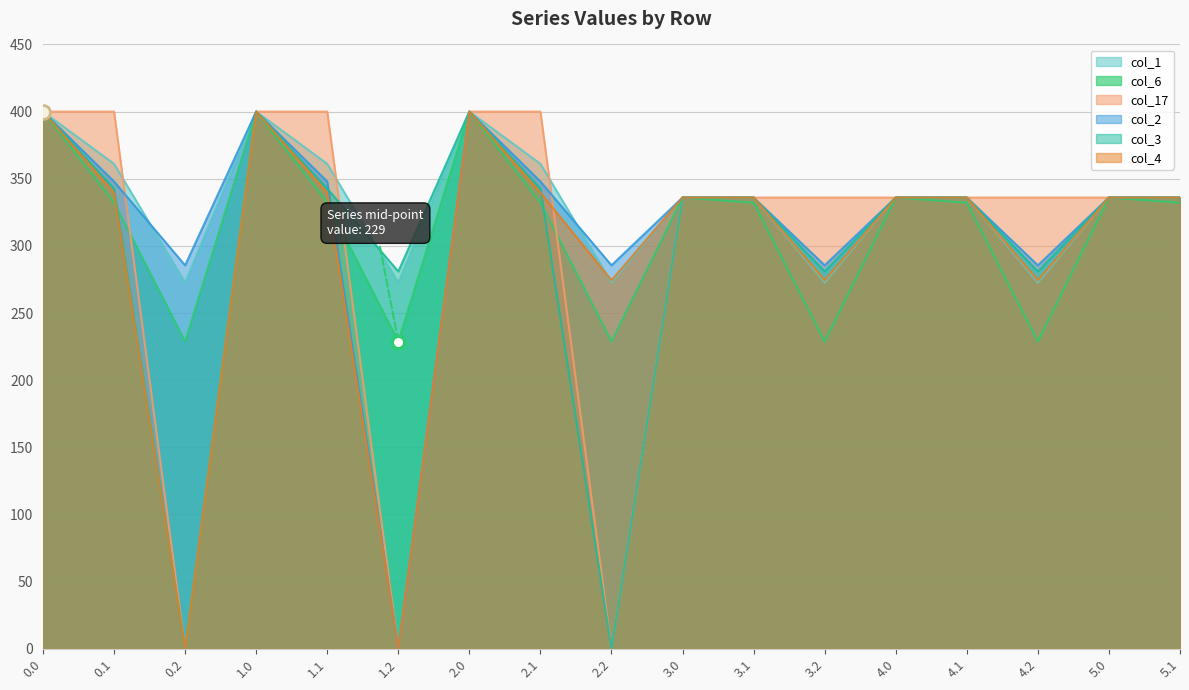

How many lines are shown in the chart?

6